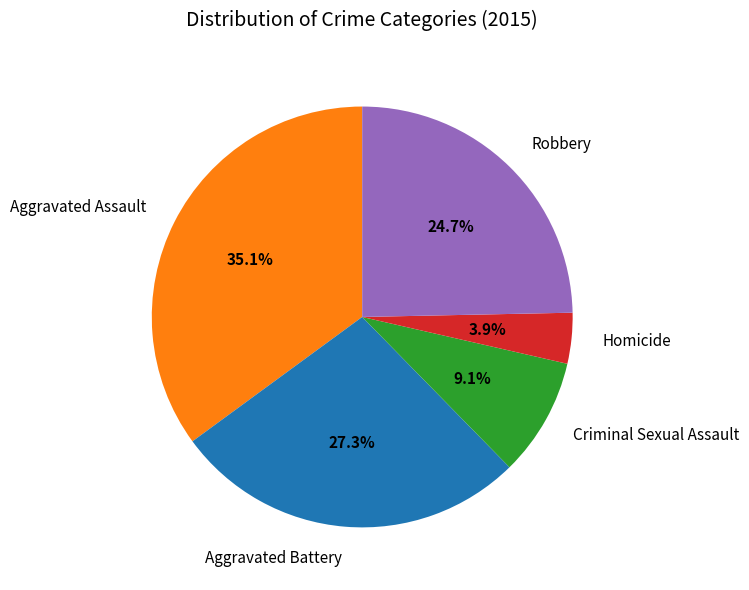

Rank the categories by value from lowest to highest.

Homicide, Criminal Sexual Assault, Robbery, Aggravated Battery, Aggravated Assault